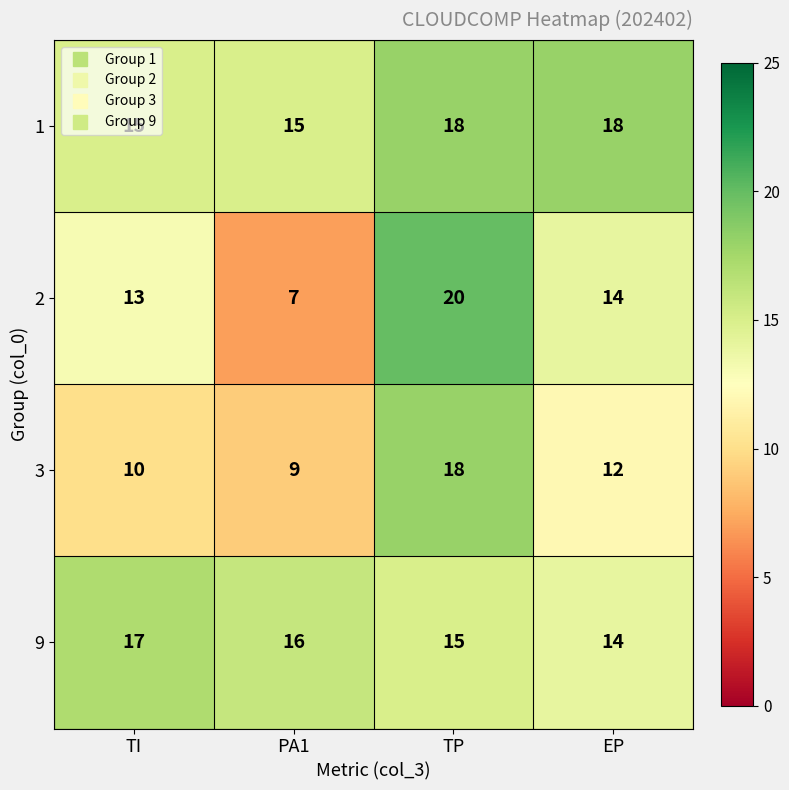

List the series in order of their overall mean, highest first.

1, 9, 2, 3